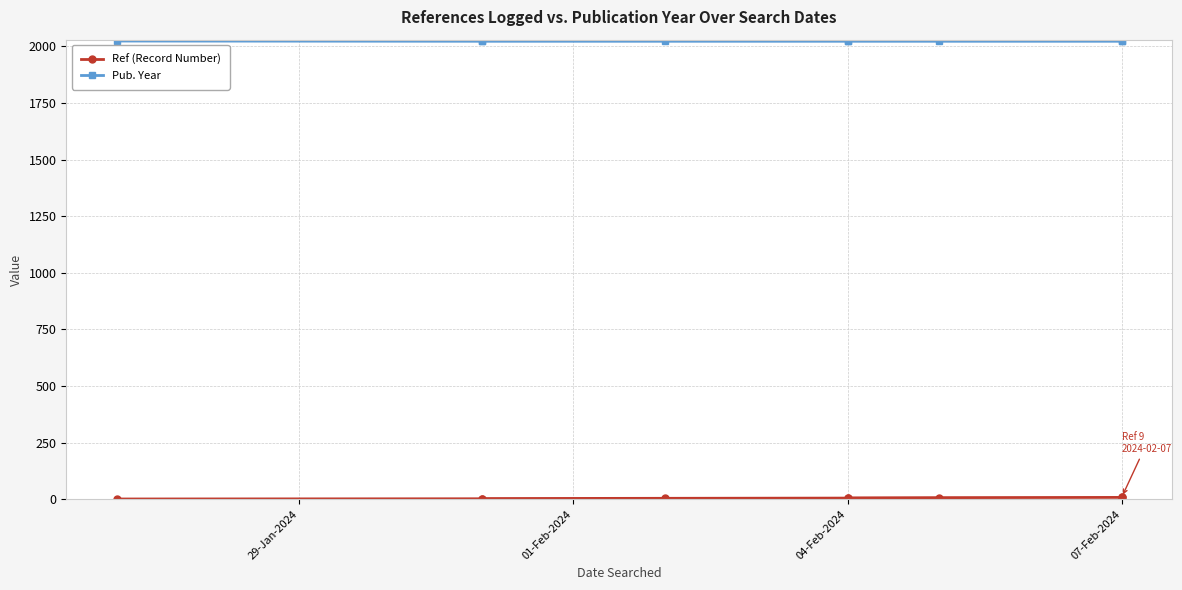

True or false: Ref (Record Number) has a value of 5 at 04-Feb-2024.

True